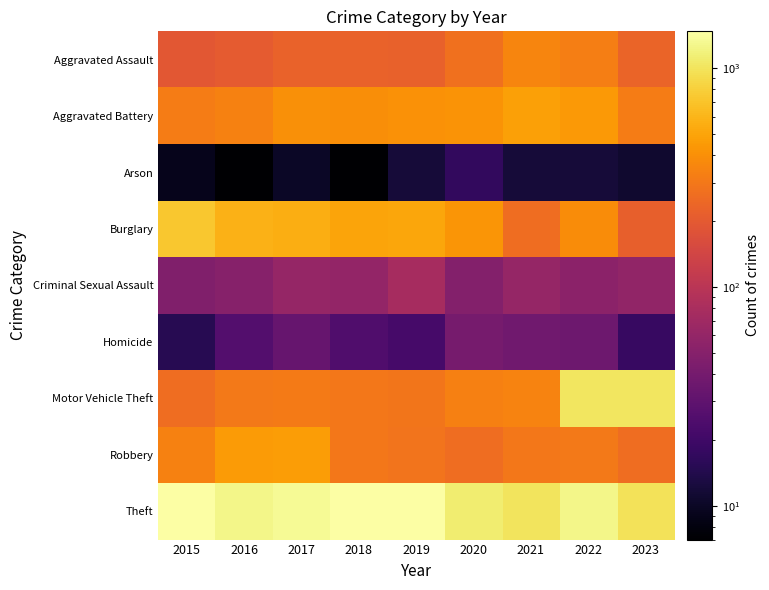

Which series has the widest spread of values?

Motor Vehicle Theft